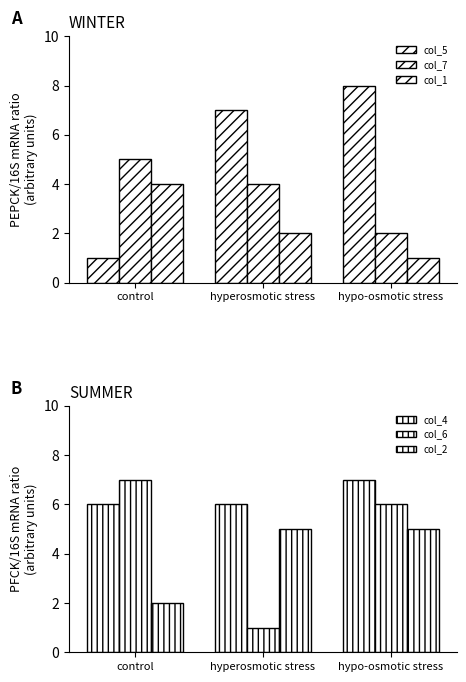

What is the maximum value shown in the chart?

8